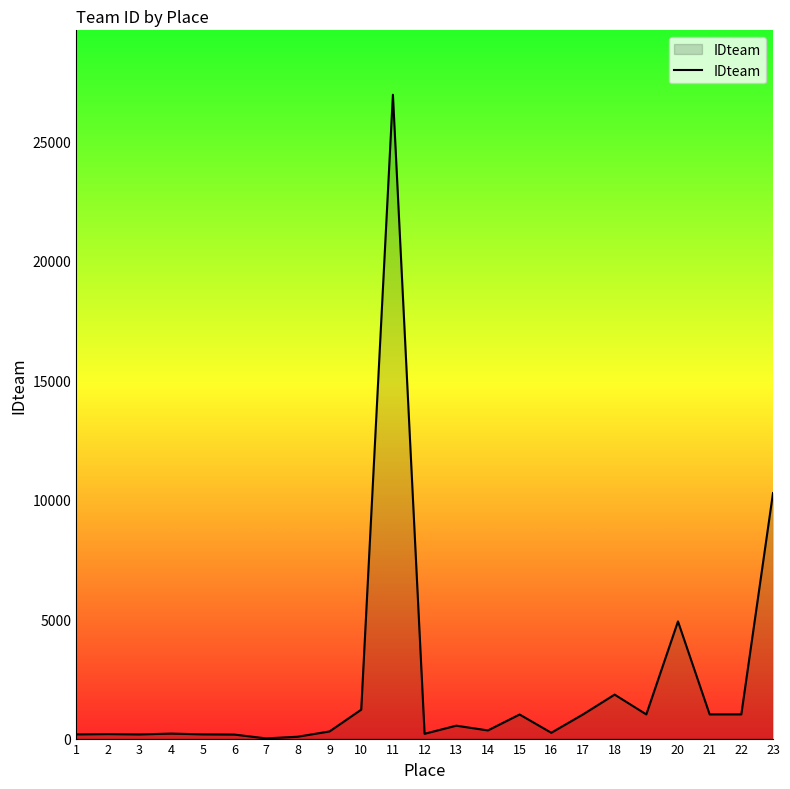

What is the maximum value shown in the chart?

26956